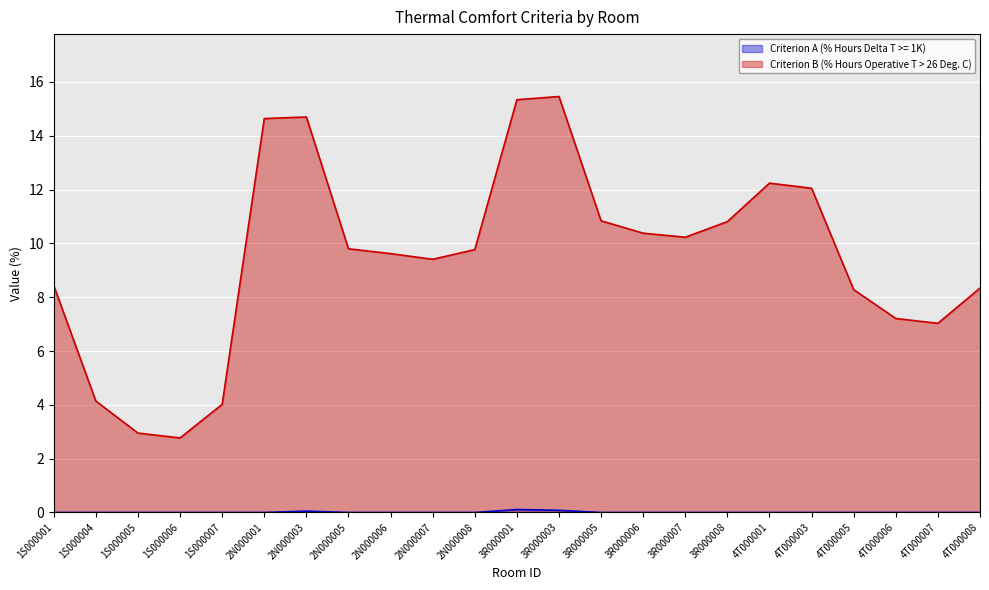

What is the maximum value shown in the chart?

15.5